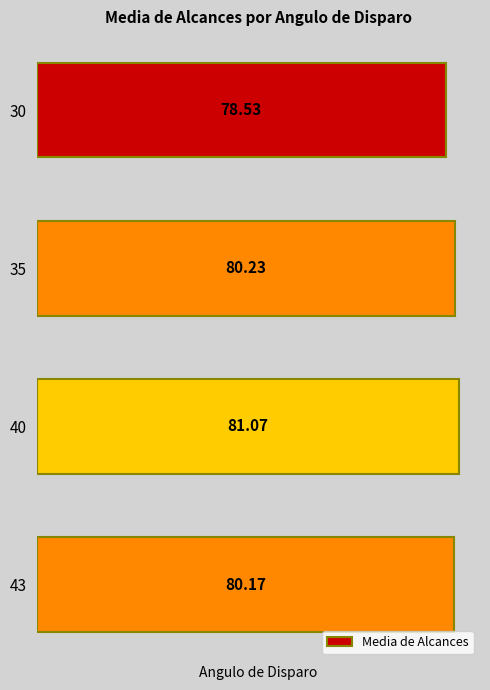

Which label corresponds to the largest value in the chart?

40